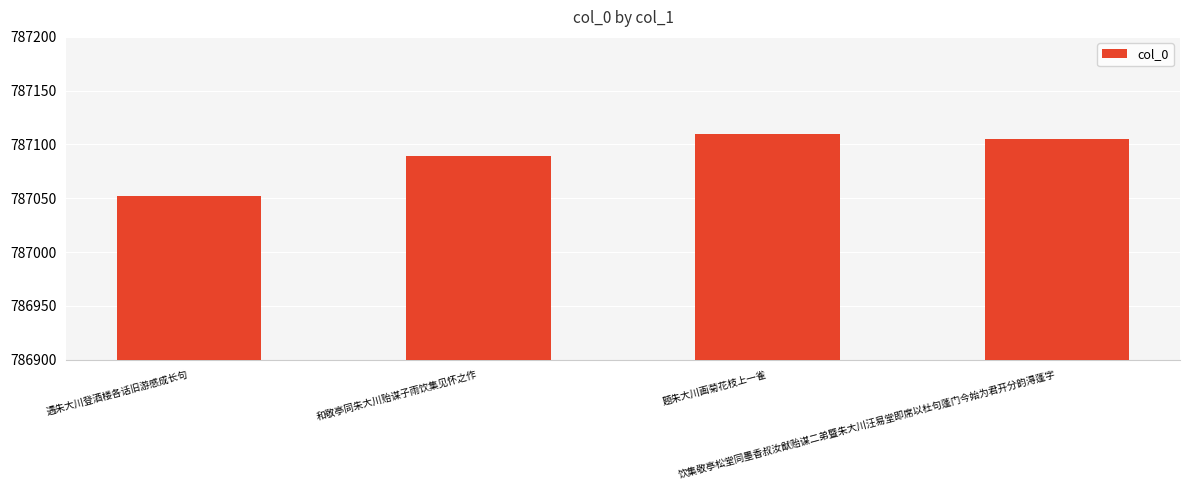

How many bars are there in total?

4